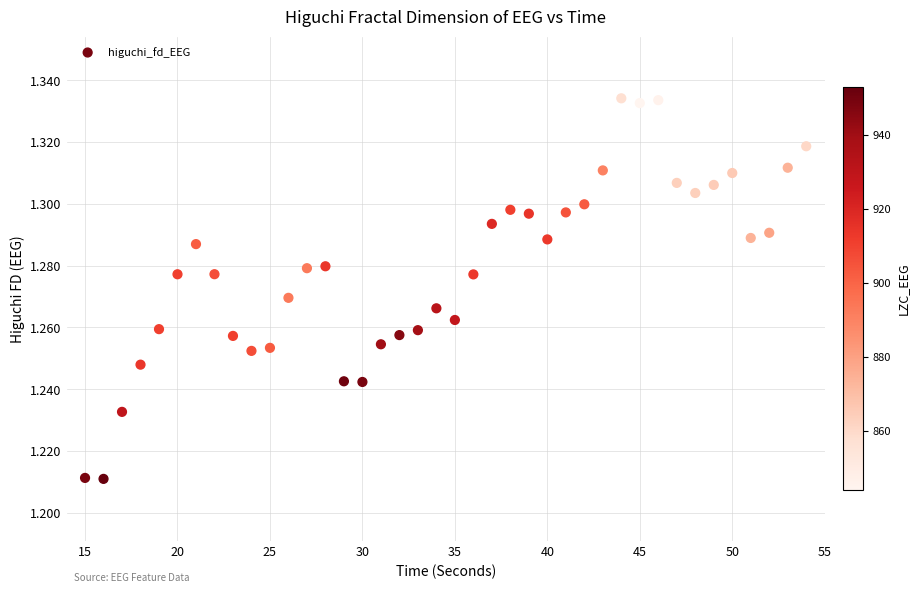

What is the range of X values (max minus min)?

39.0